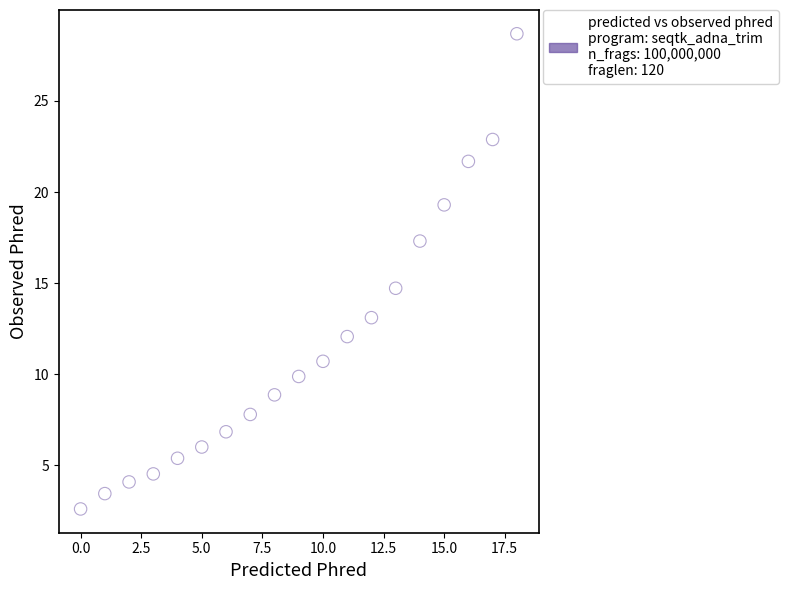

What Y value in the scatter plot is closest to 15?

14.7